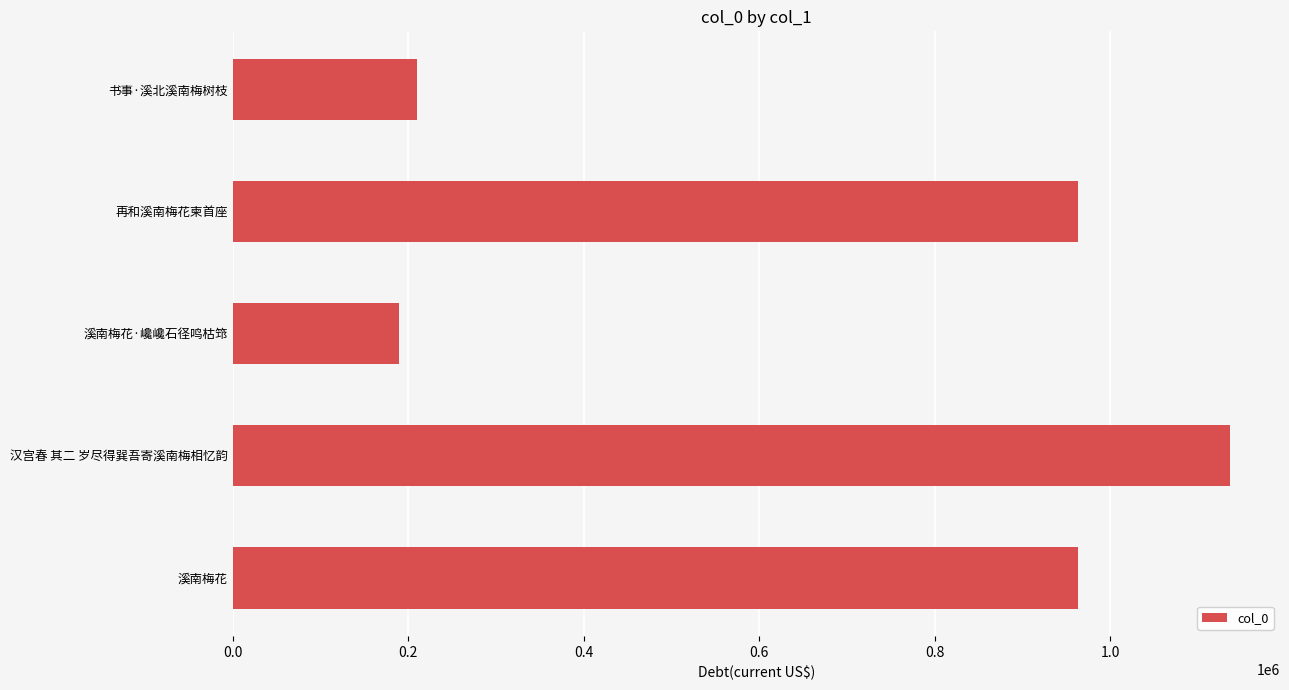

The chart shows a value of 209784 at 书事·溪北溪南梅树枝. True or false?

True